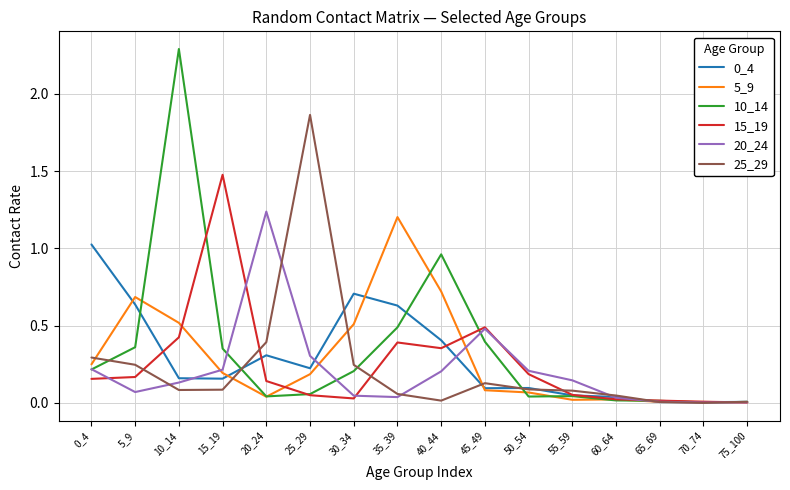

The 0_4 series shows 0.2 at 10_14. True or false?

True